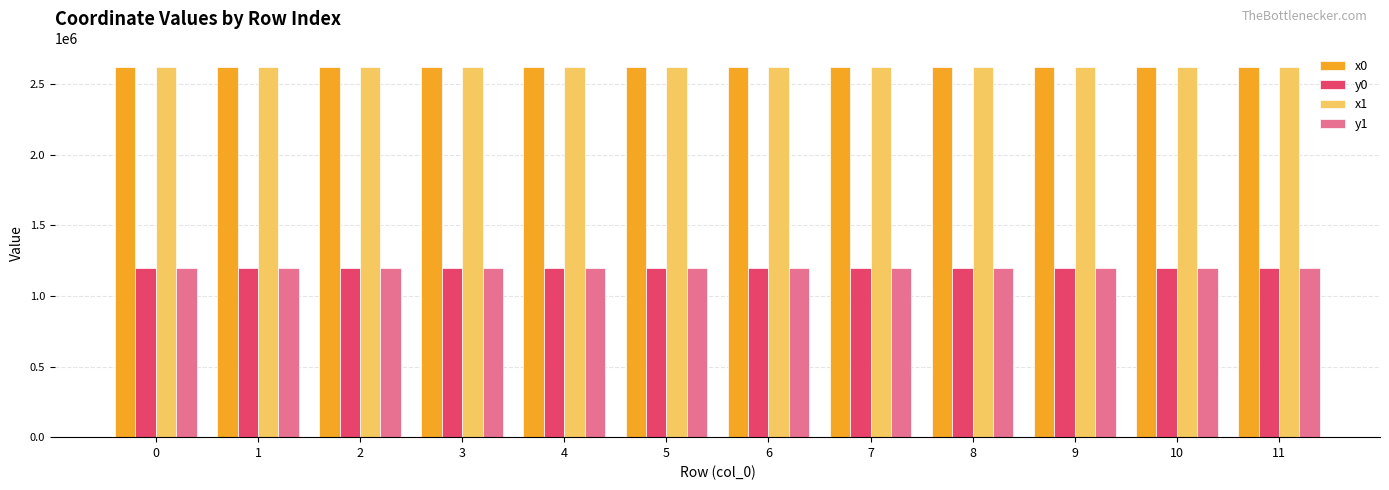

What is the total value across all series at 6?

7637031.2